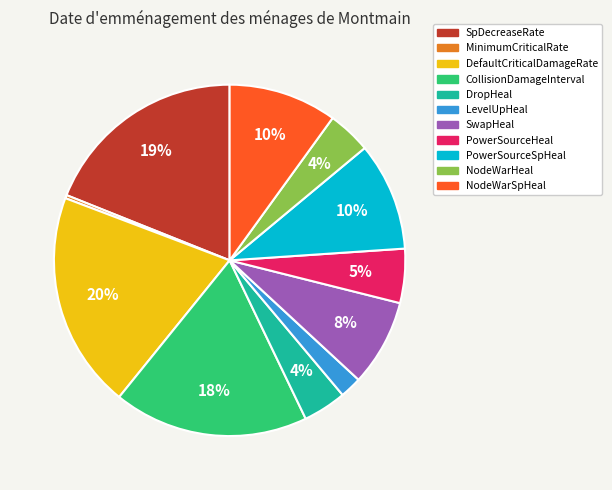

Combined, do NodeWarHeal and MinimumCriticalRate account for over 50%?

No